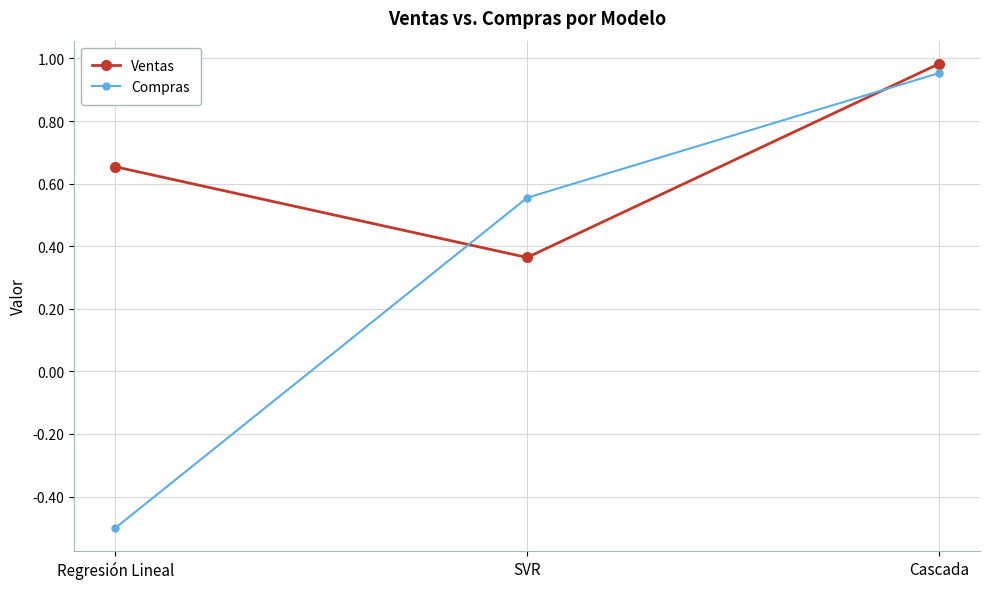

What is the smallest value displayed?

-0.5